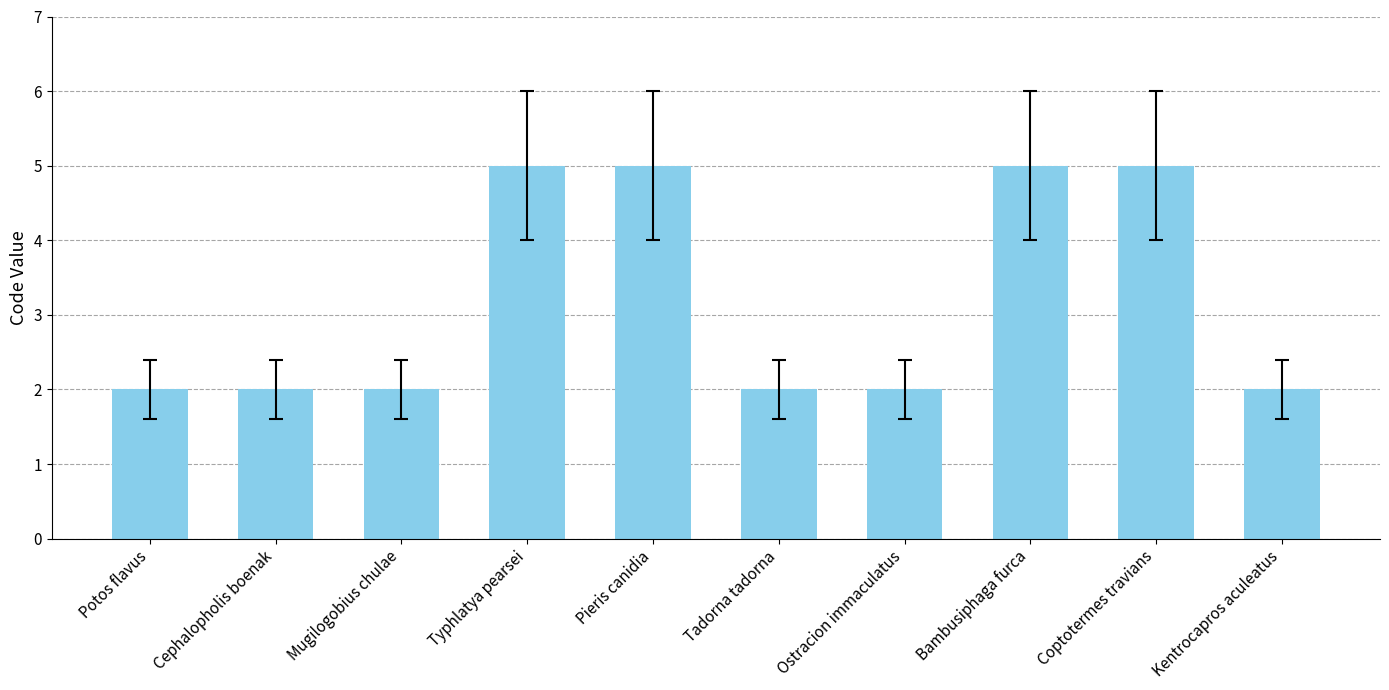

What is the change in value from Mugilogobius chulae to Coptotermes travians?

+3